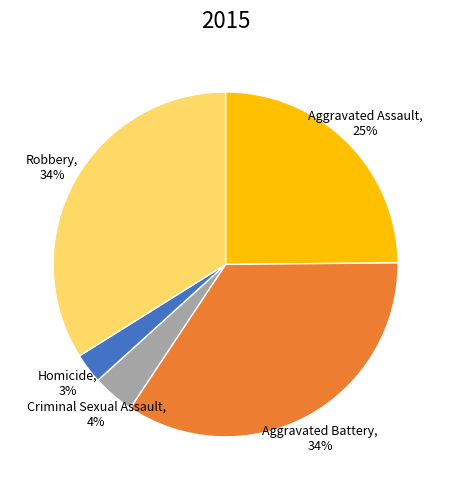

To the nearest percent, what is the average slice percentage?

20%